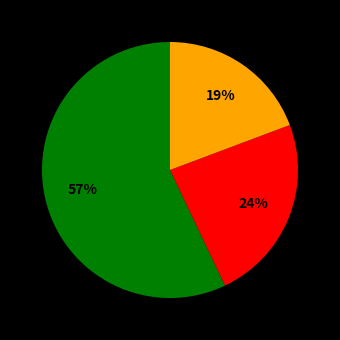

To the nearest percent, what is the average slice percentage?

33%